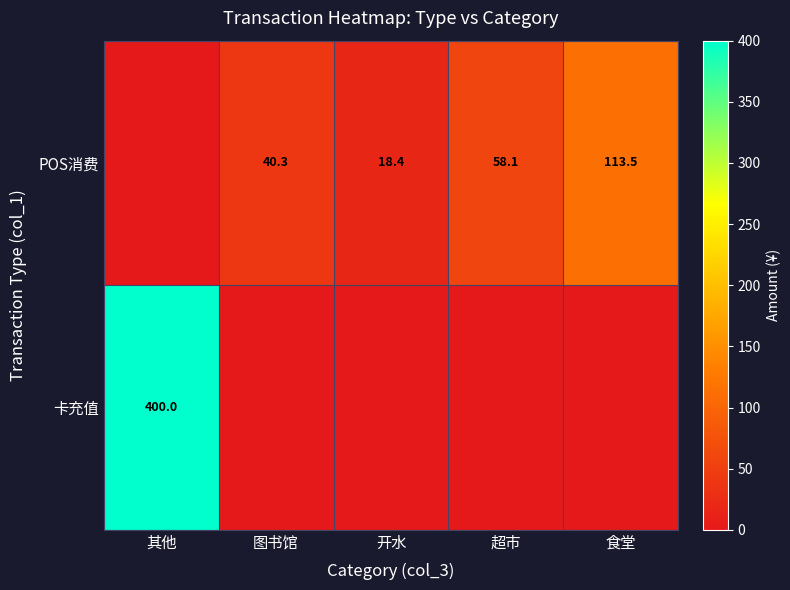

The POS消费 series shows 89.6 at 超市. True or false?

False